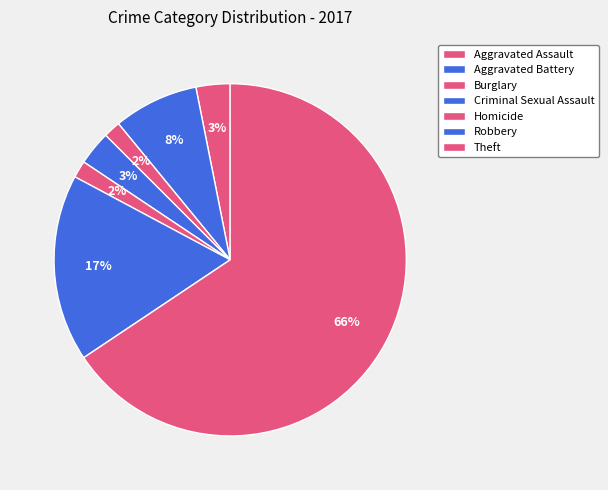

Count the number of slices in the pie.

7